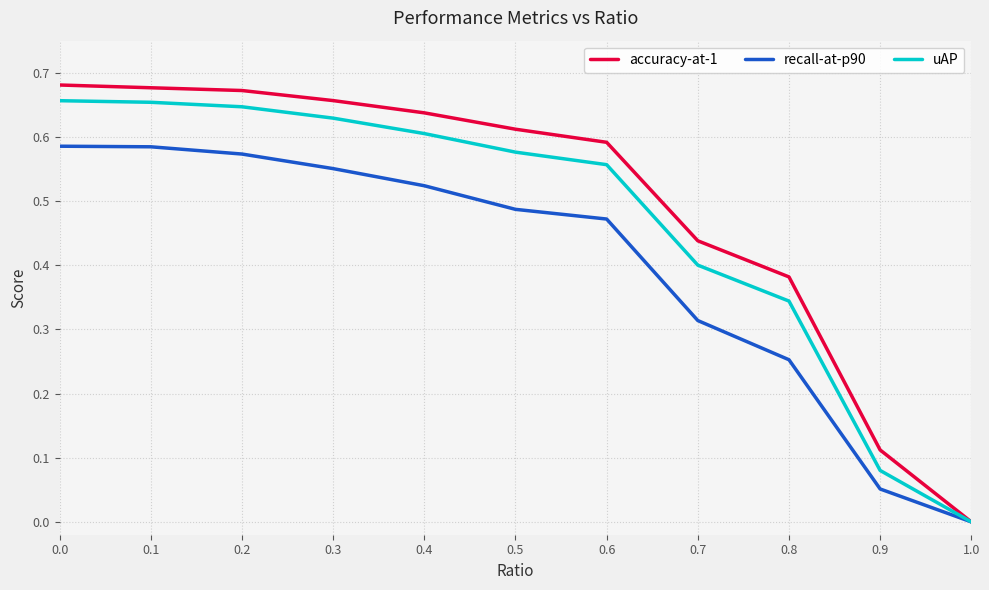

What position from the right is 0.1?

10